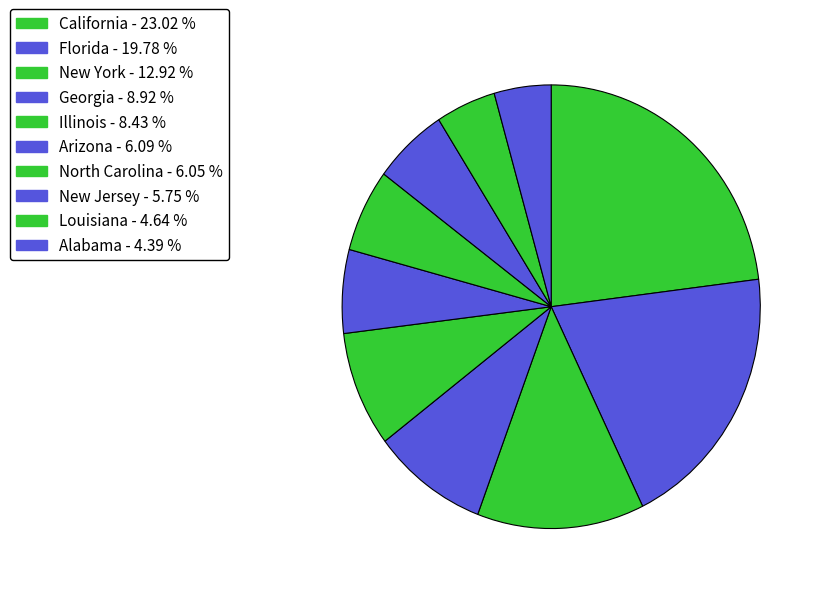

Combined, what portion of the pie is New York and Georgia?

21.8%